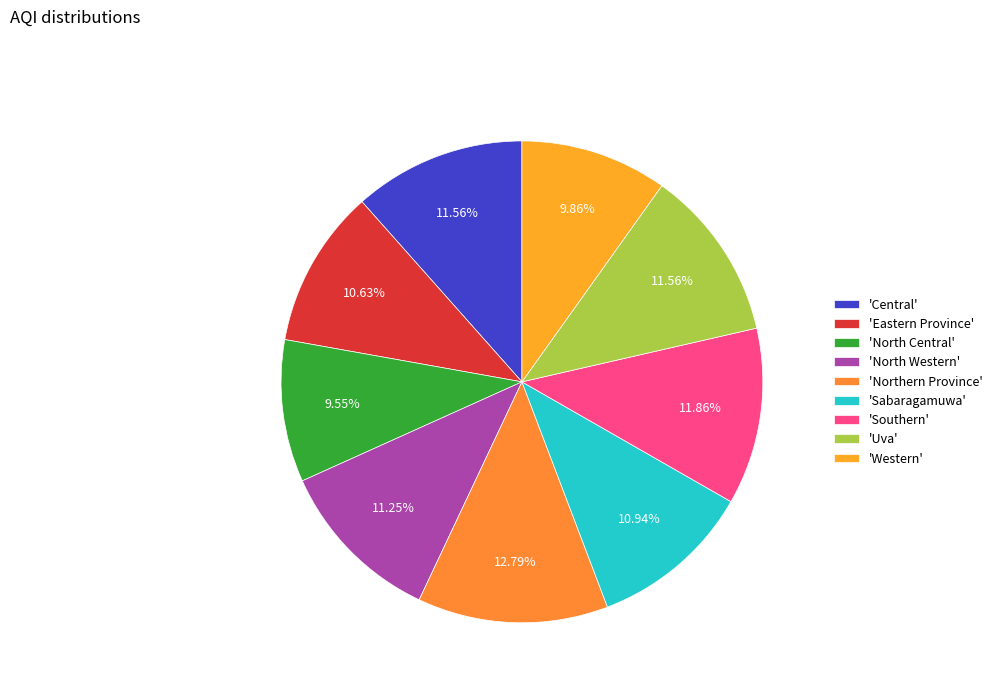

Is there a majority slice in this chart?

No